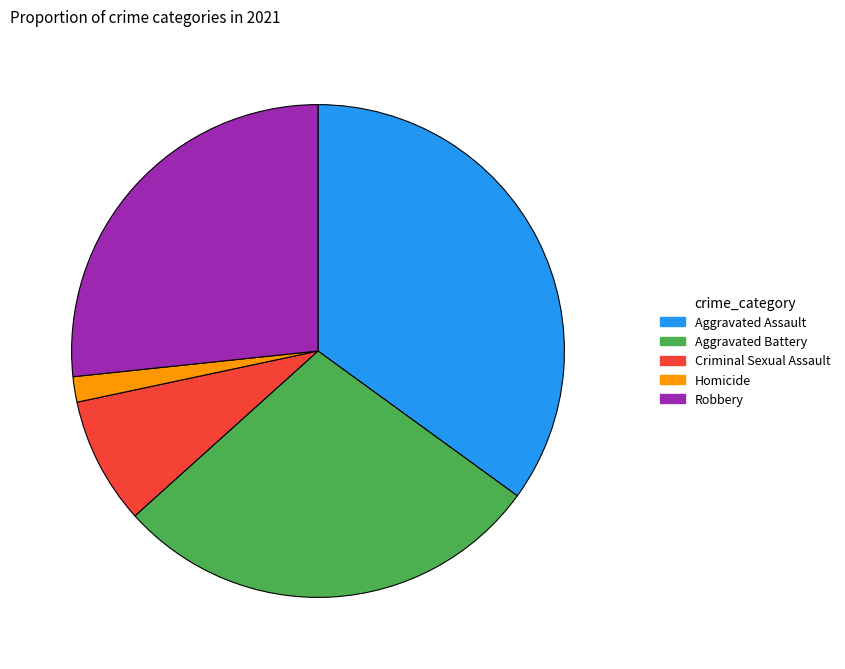

Is Aggravated Battery the majority of the pie?

No